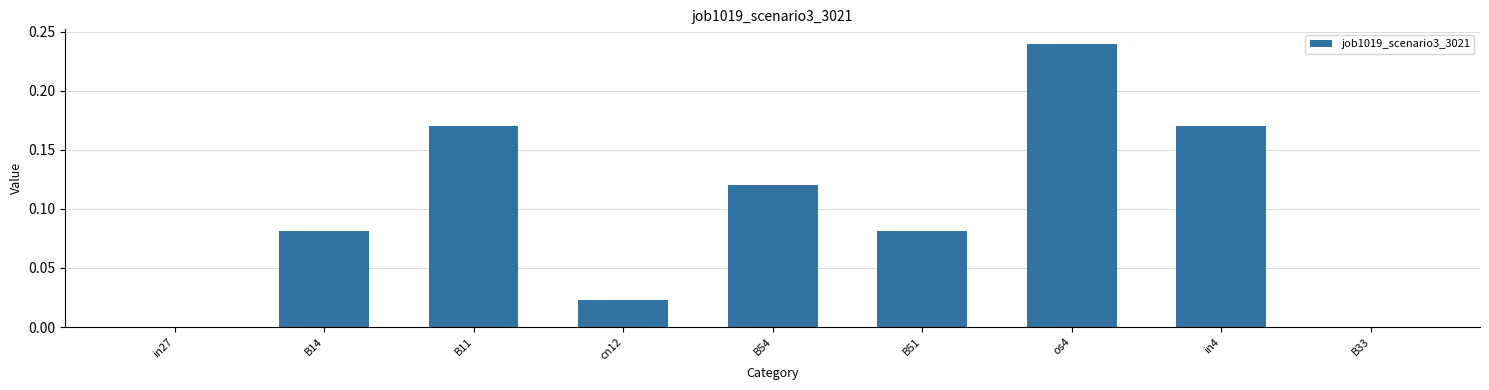

What is the change in value from in27 to os4?

+0.2